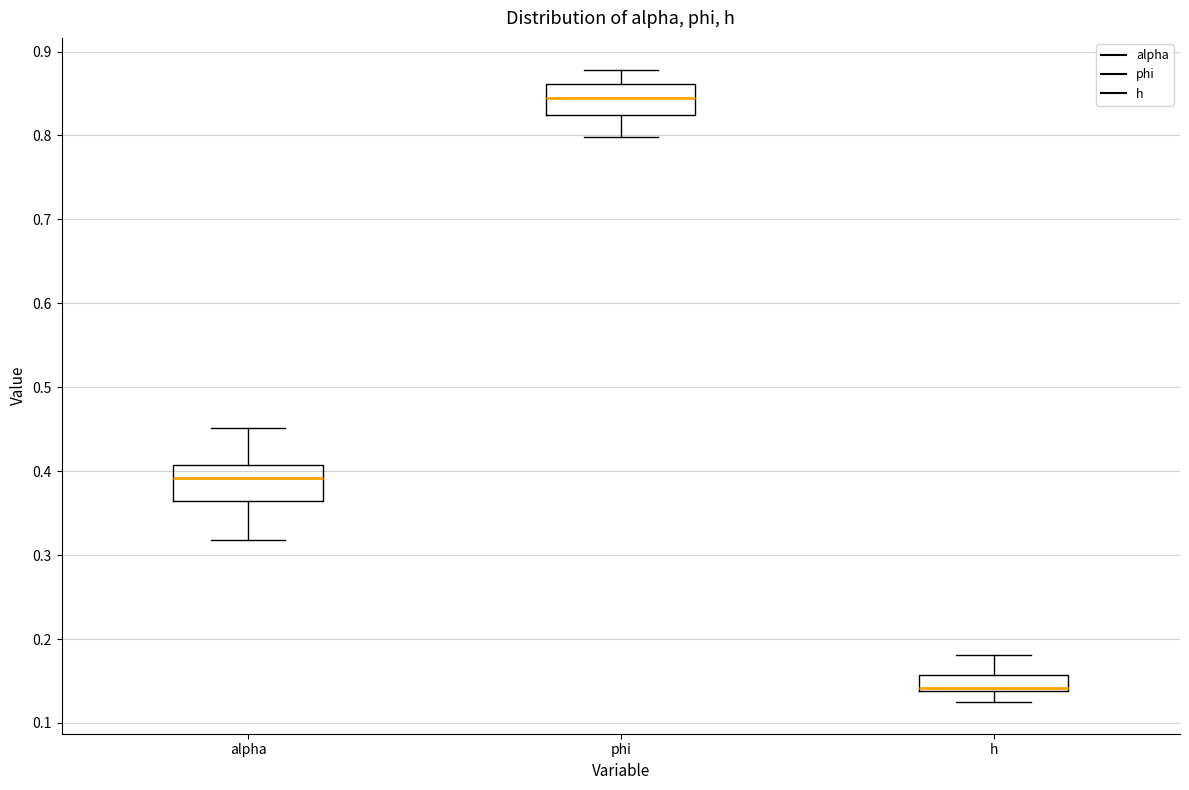

Which box has the highest median line?

phi